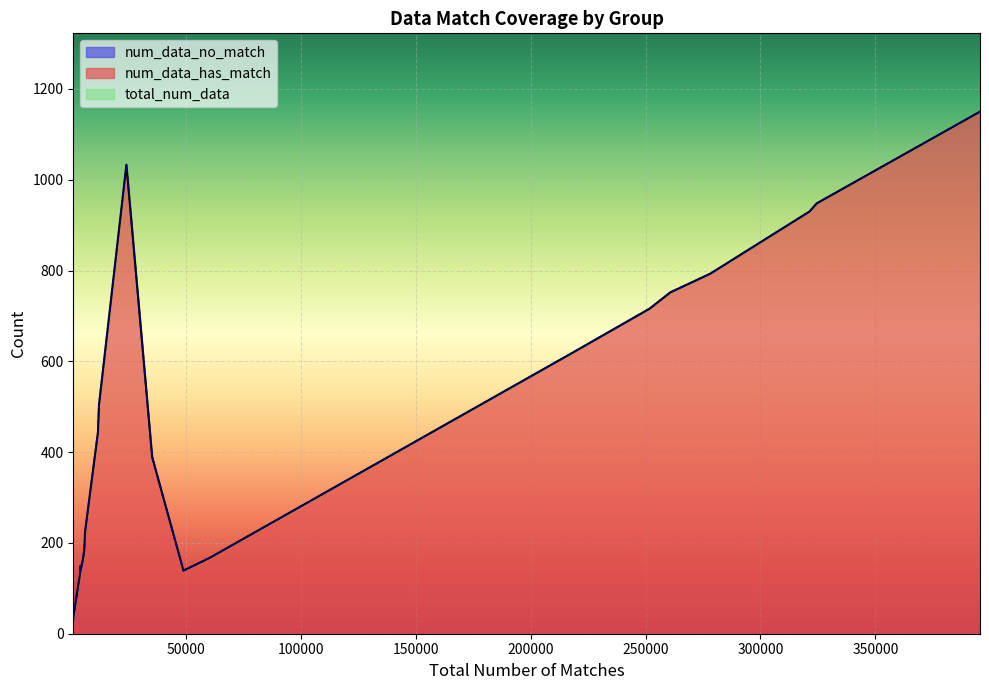

True or false: num_data_no_match and num_data_has_match intersect in this chart.

False